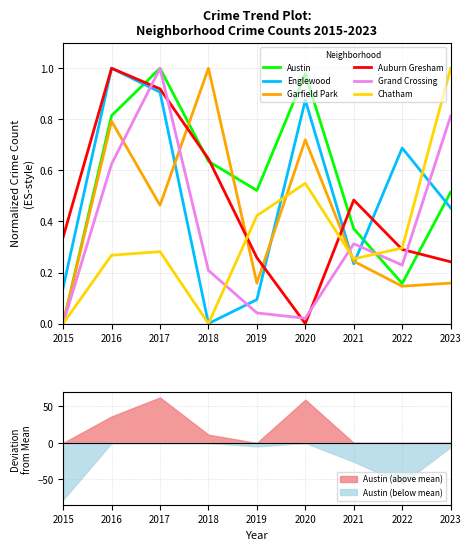

Which has a higher value, 2015 or 2018?

2018